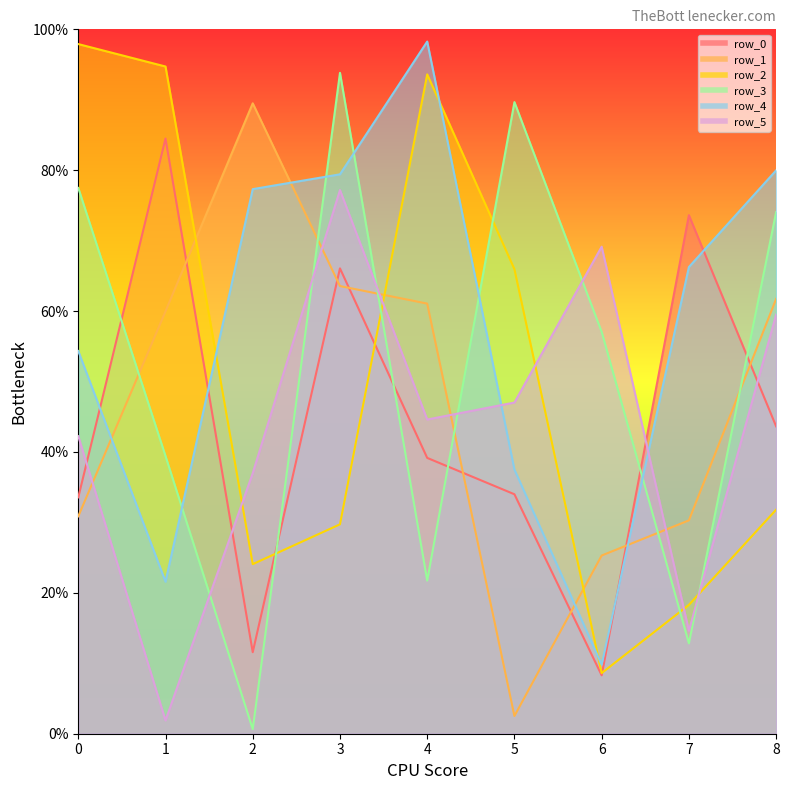

Rank the categories by row_5 value from lowest to highest.

1, 7, 2, 0, 4, 5, 8, 6, 3